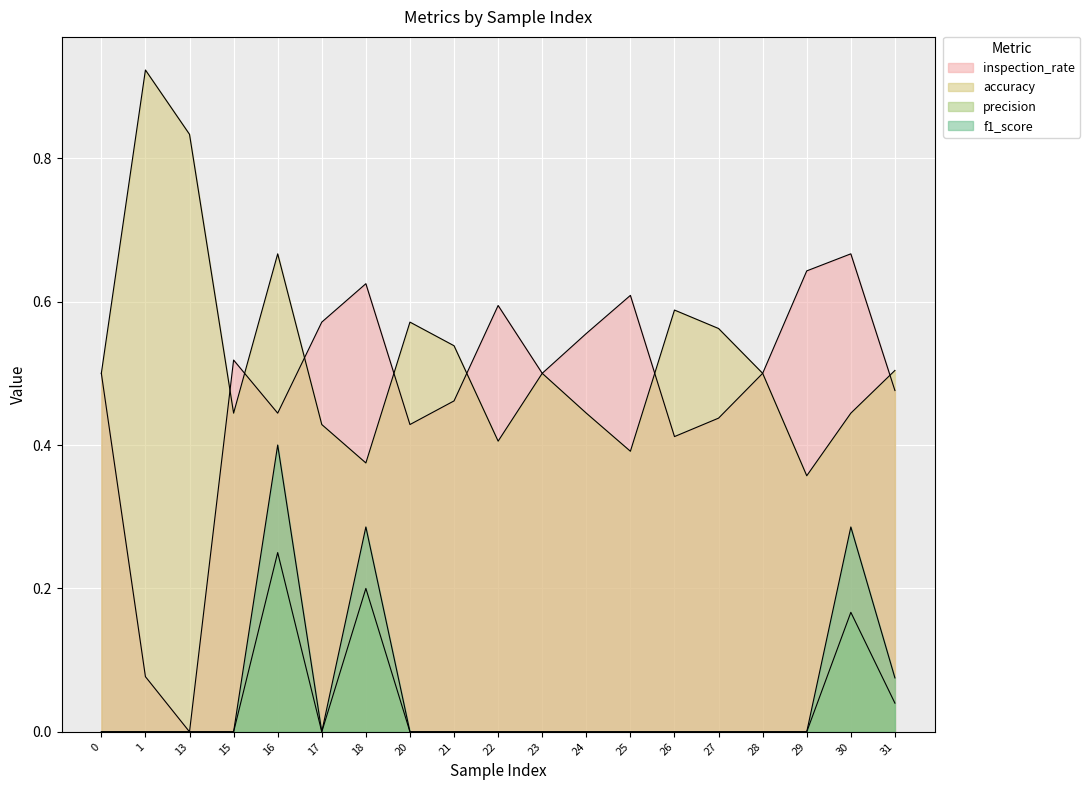

What is the difference between the maximum and second lowest values in the accuracy series?

0.5